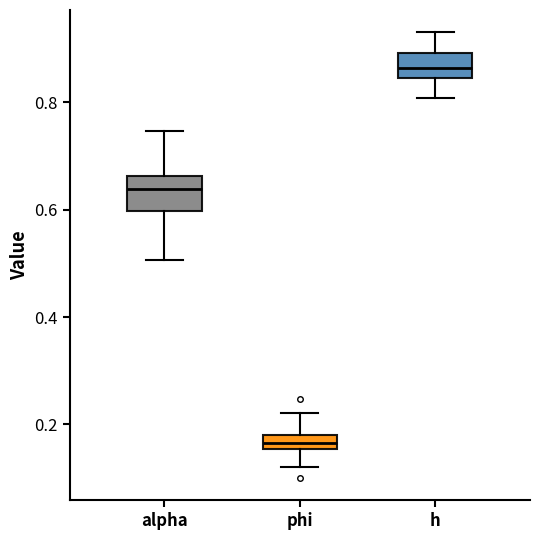

Where is the upper edge of the box for alpha on the y-axis? The values are not printed on the chart, so give them approximately, as read against the axis.

0.66